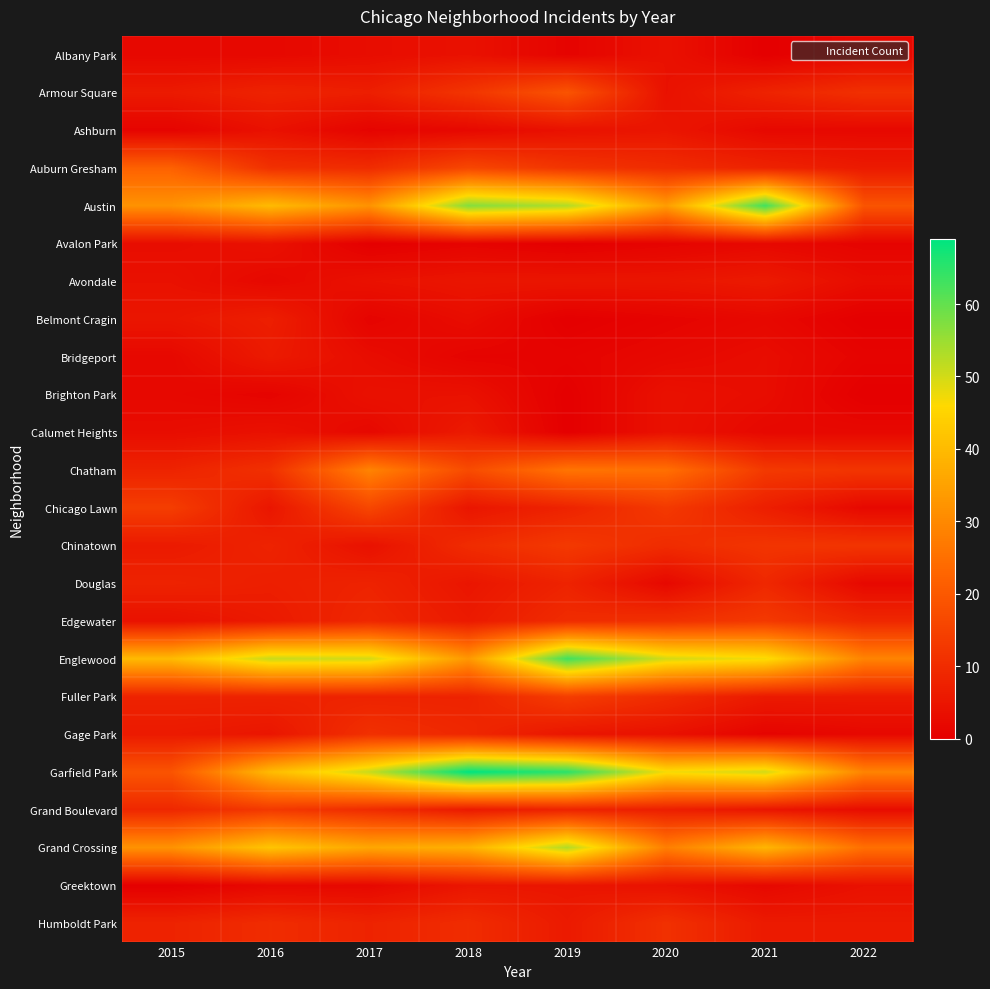

At which category is the sum across all series the highest?

2019